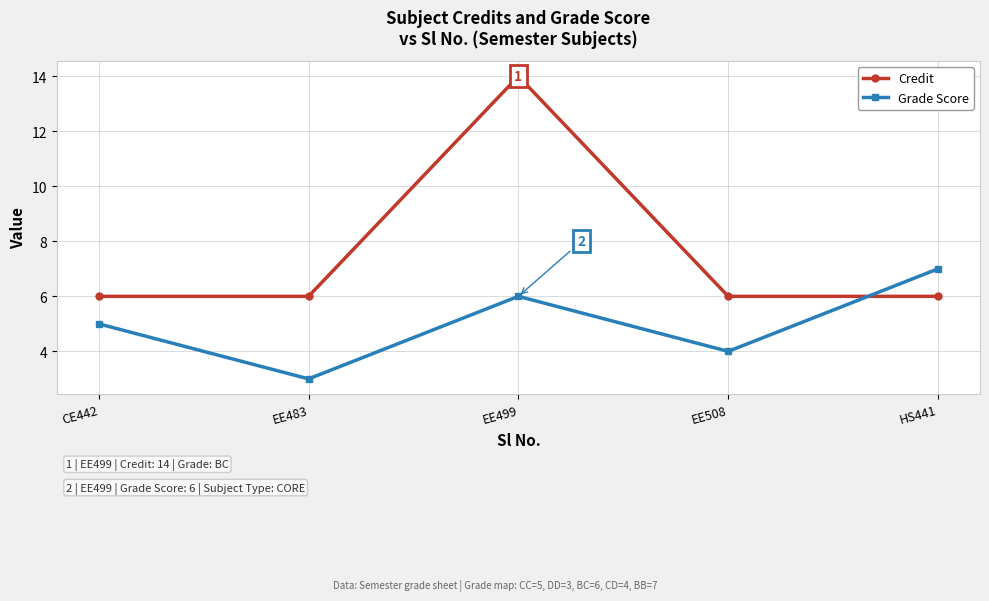

Is the value of Credit at EE499 greater than the value of Grade Score at EE483?

Yes